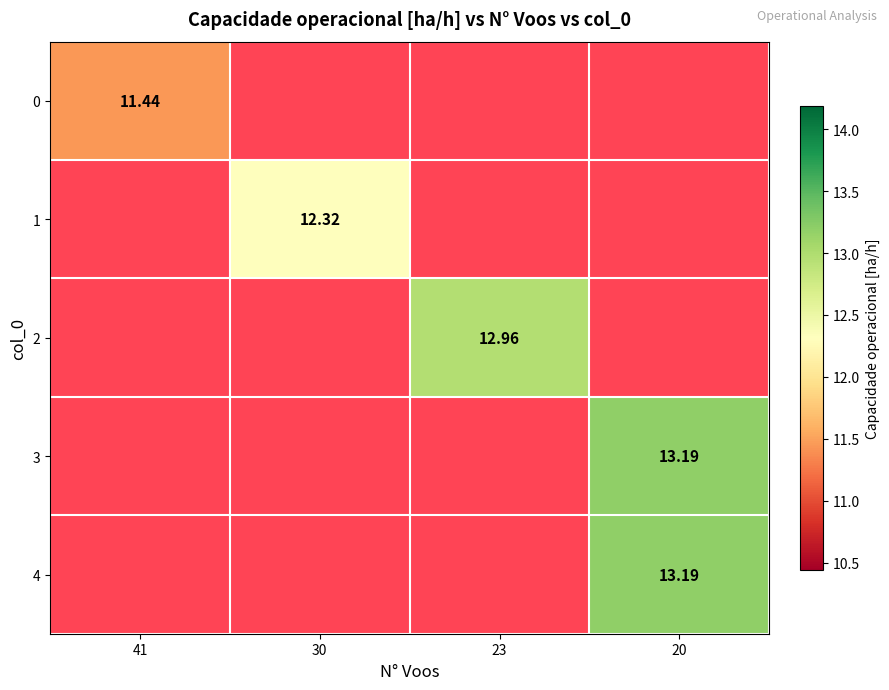

How many data points does each series have?

4